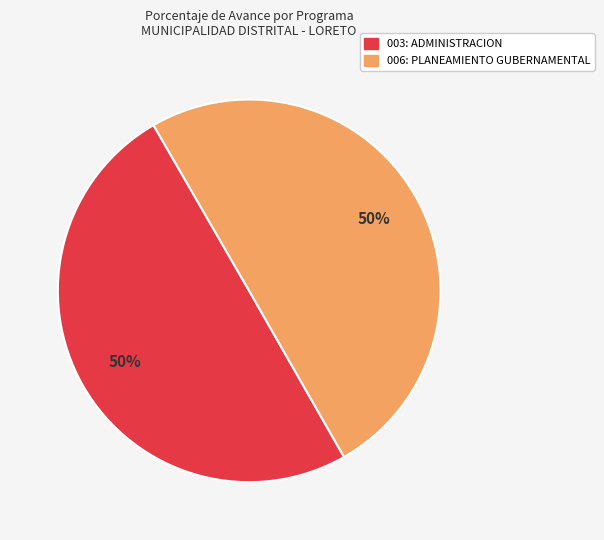

Is it true that 003: ADMINISTRACION is 39% of the pie?

False